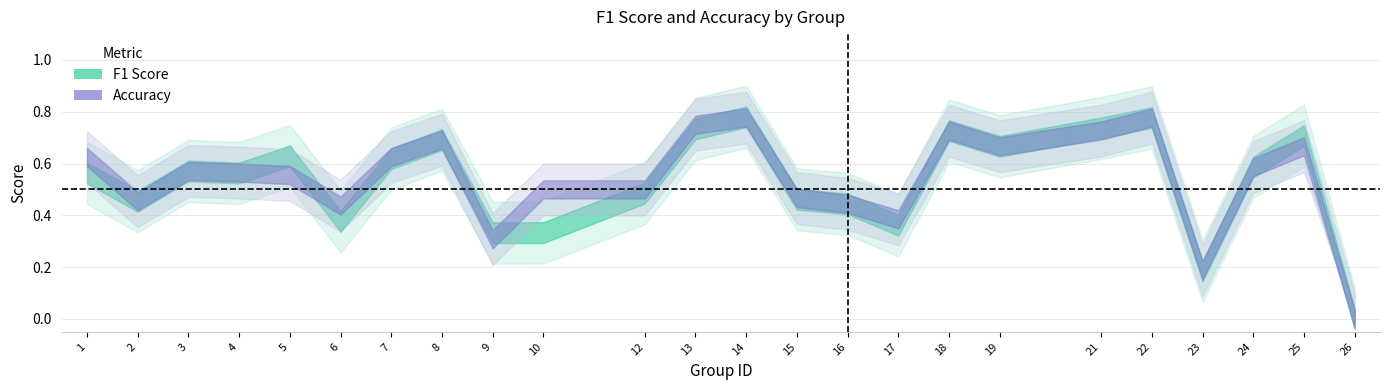

Between 15 and 25, which series saw the biggest shift?

f1